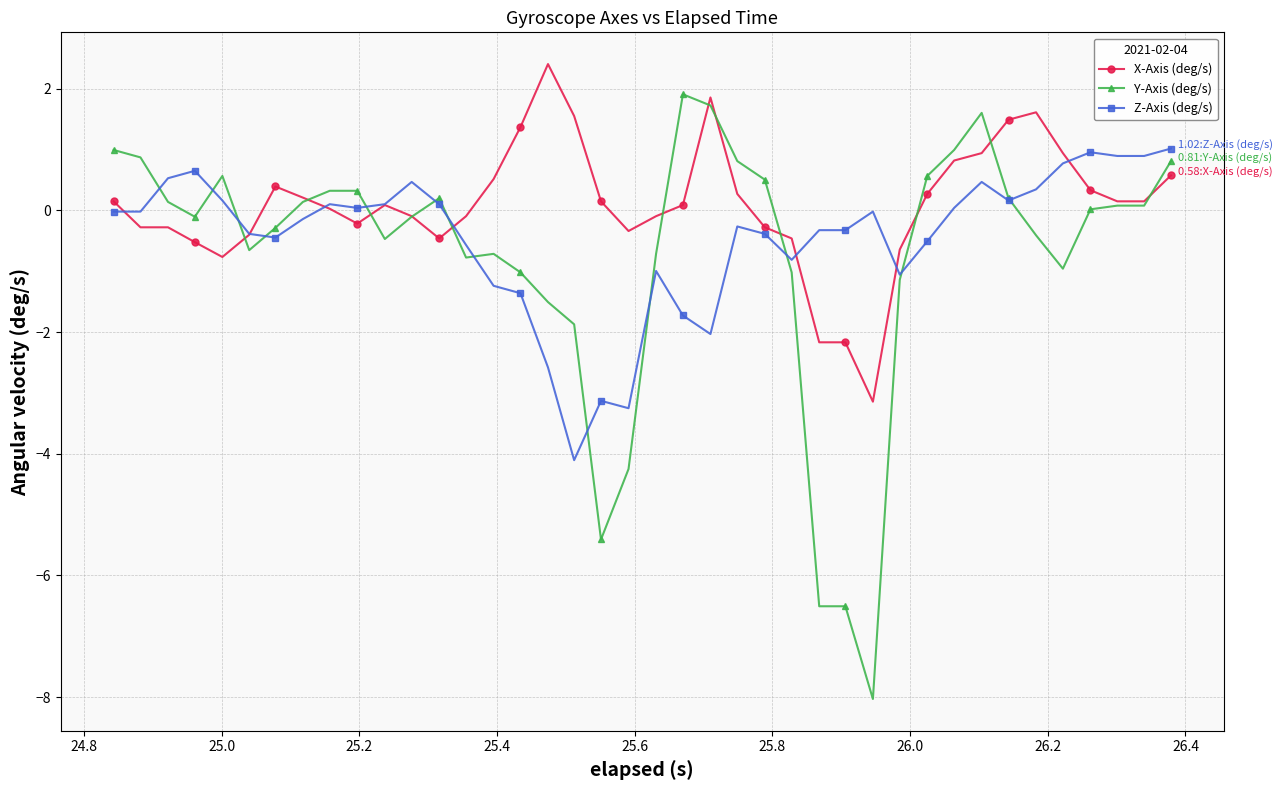

Which series has the largest range (max minus min)?

Y-Axis (deg/s)